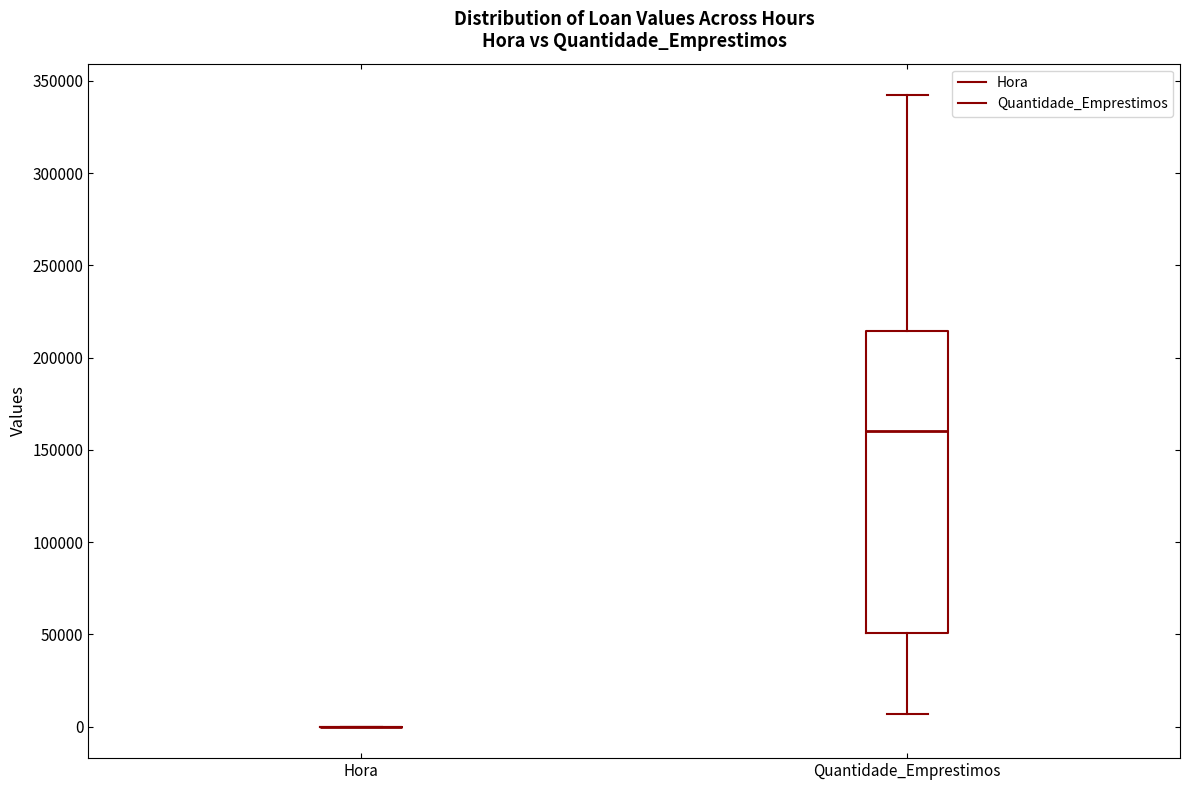

Reading left to right, transcribe this box plot: for each box, give where its median line is, the range the box spans, and where its two whiskers end, as read against the y-axis. The values are not printed on the chart, so give them approximately, as read against the axis.

Hora: box collapsed to a line at 0, whiskers 0 to 0
Quantidade_Emprestimos: median 160000, box 50000 to 215000, whiskers 5000 to 340000